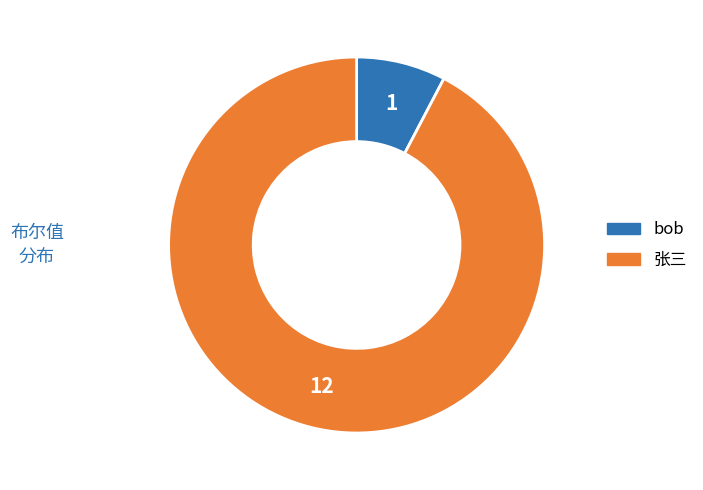

True or false: bob accounts for 8% of the total.

True